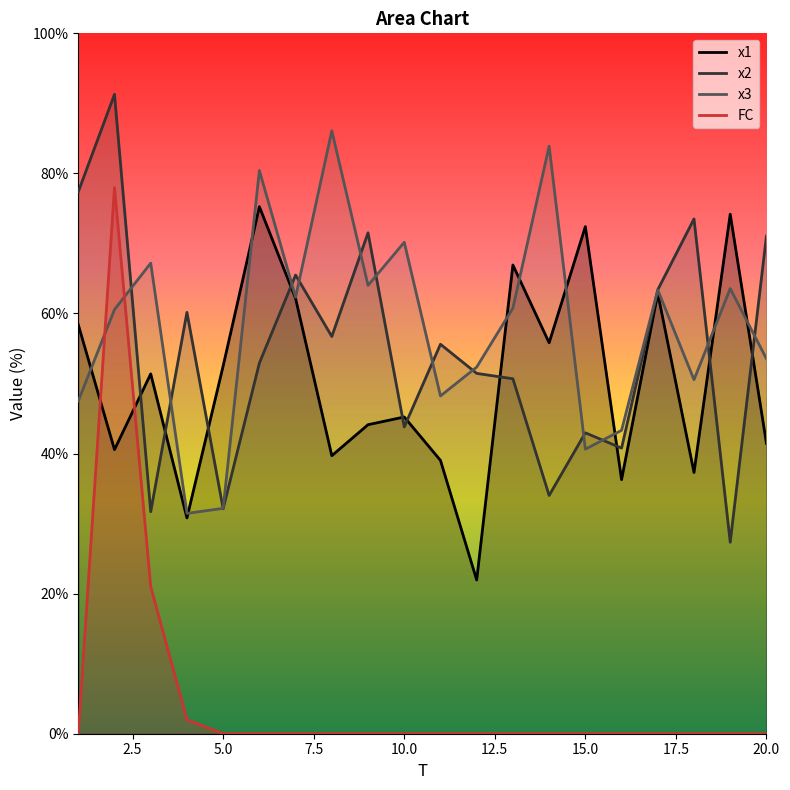

List the series in order of their peak value, lowest first.

x1, FC, x3, x2